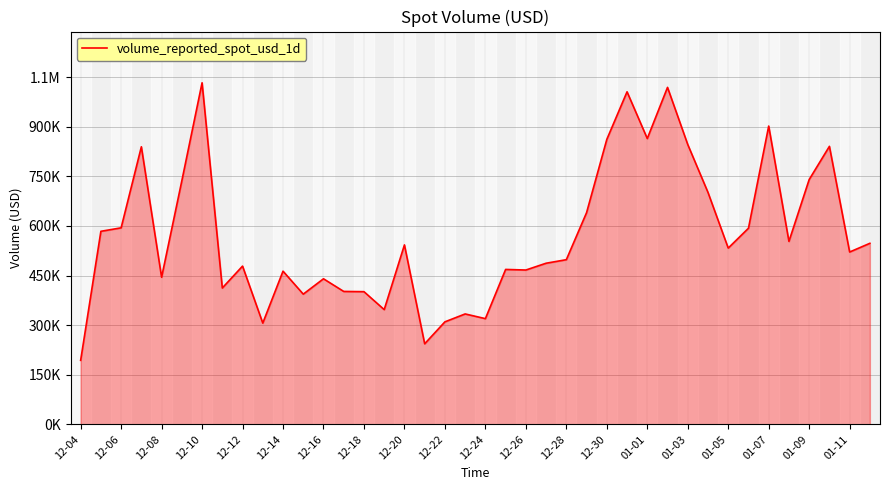

Is this an area chart (filled region under the line)?

Yes